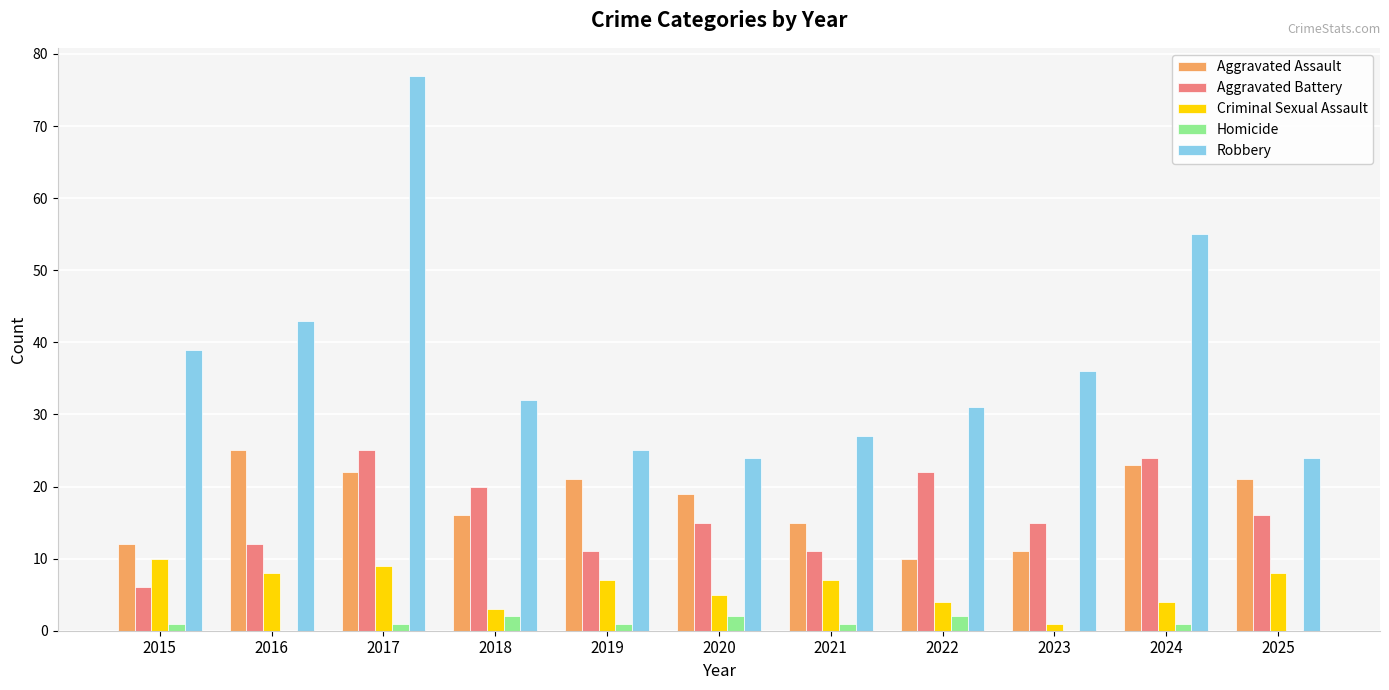

What is the maximum value shown in the chart?

77